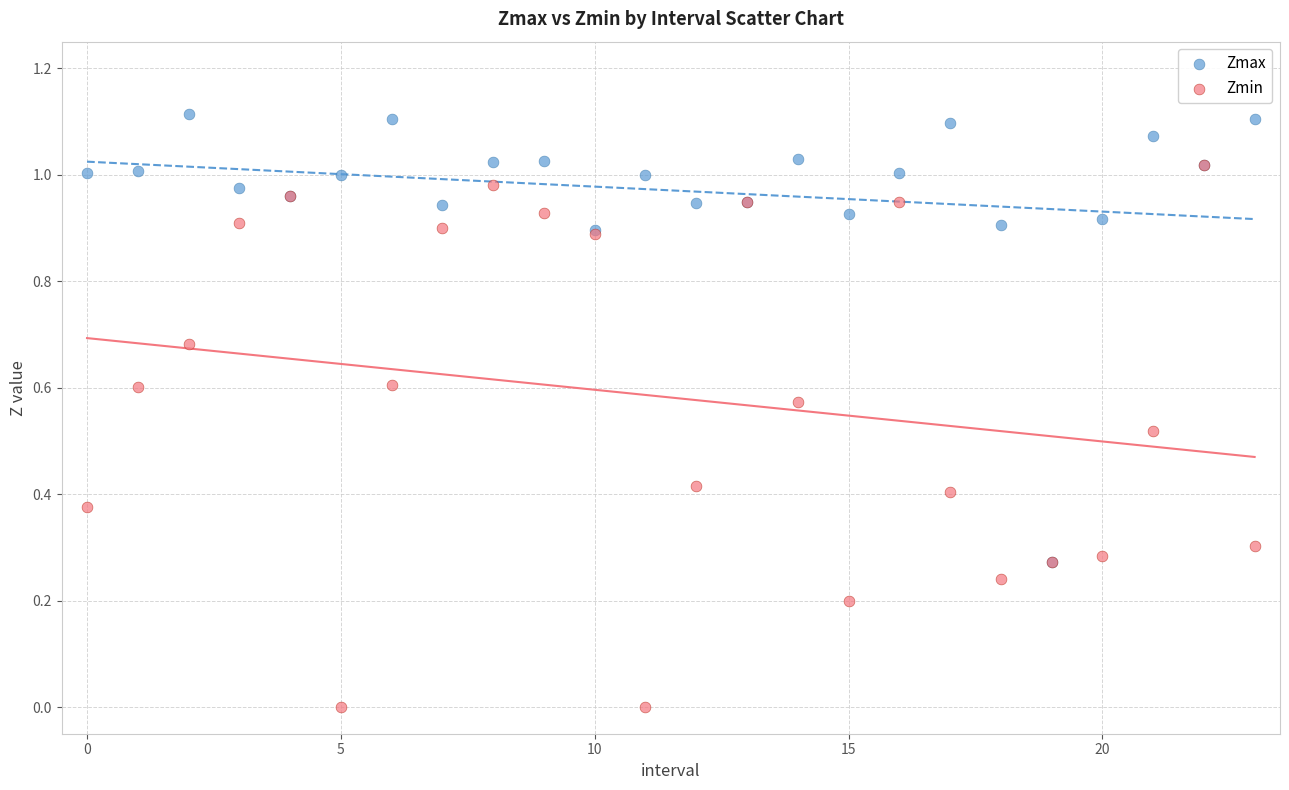

What are all the series names shown in the legend?

Zmax, Zmin